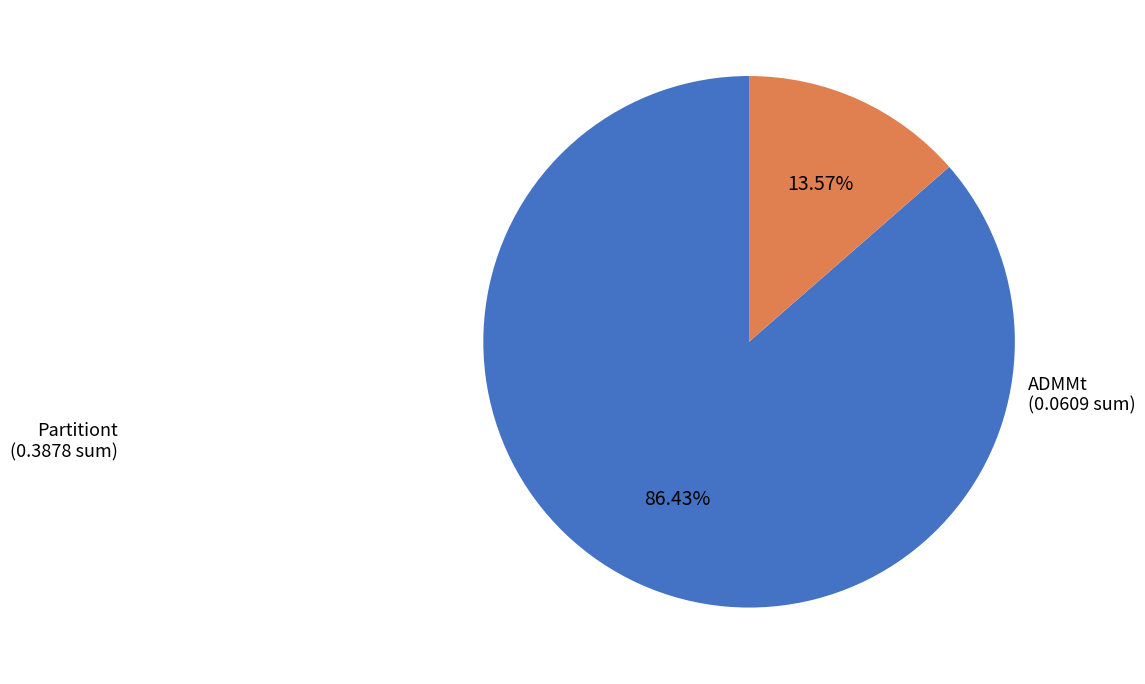

Is there a majority slice in this chart?

Yes